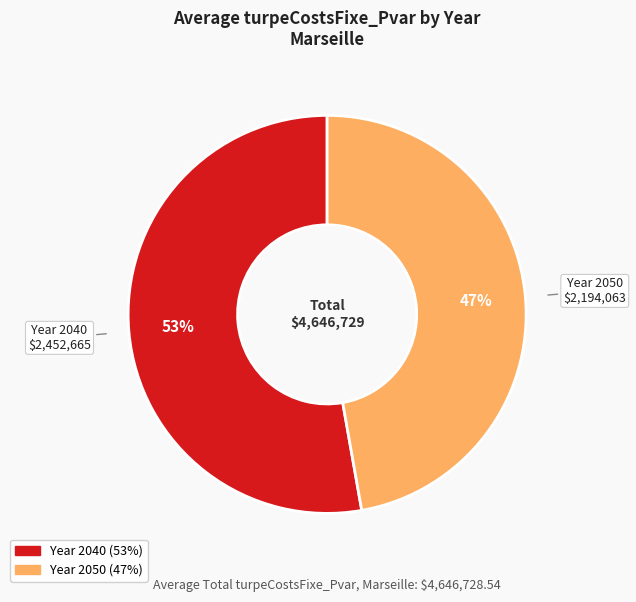

Does any single category account for the majority?

Yes